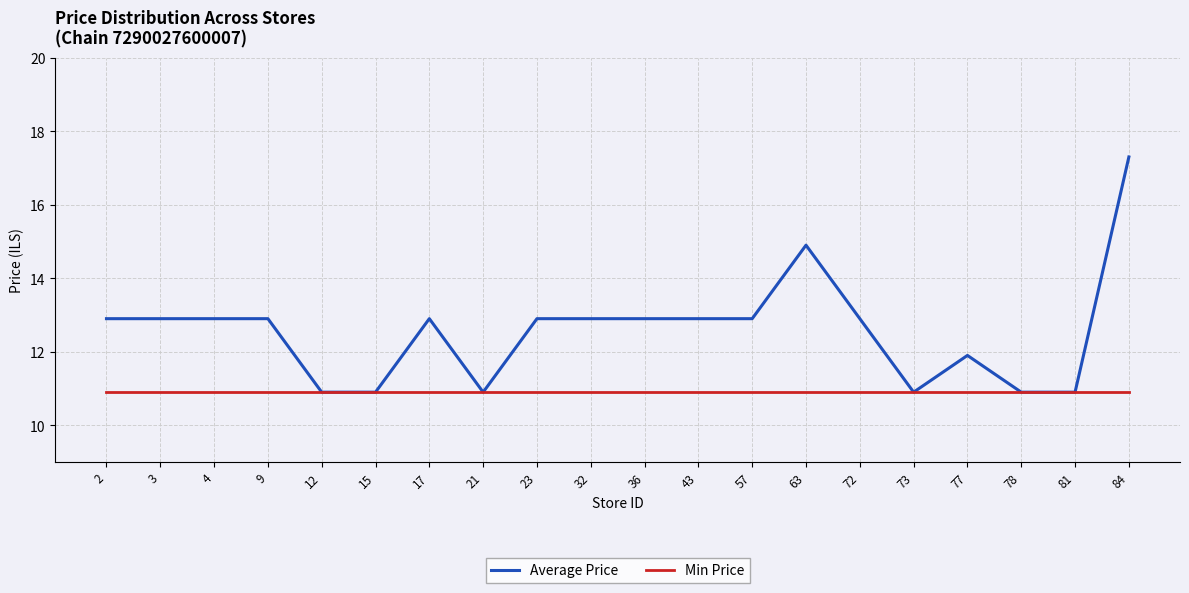

Which series has the widest spread of values?

Average Price